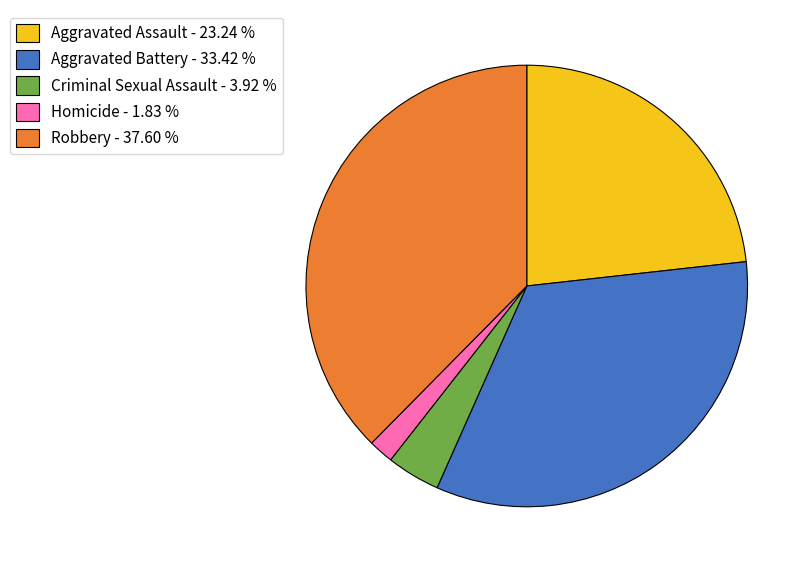

Is there any slice that represents more than half of the pie?

No